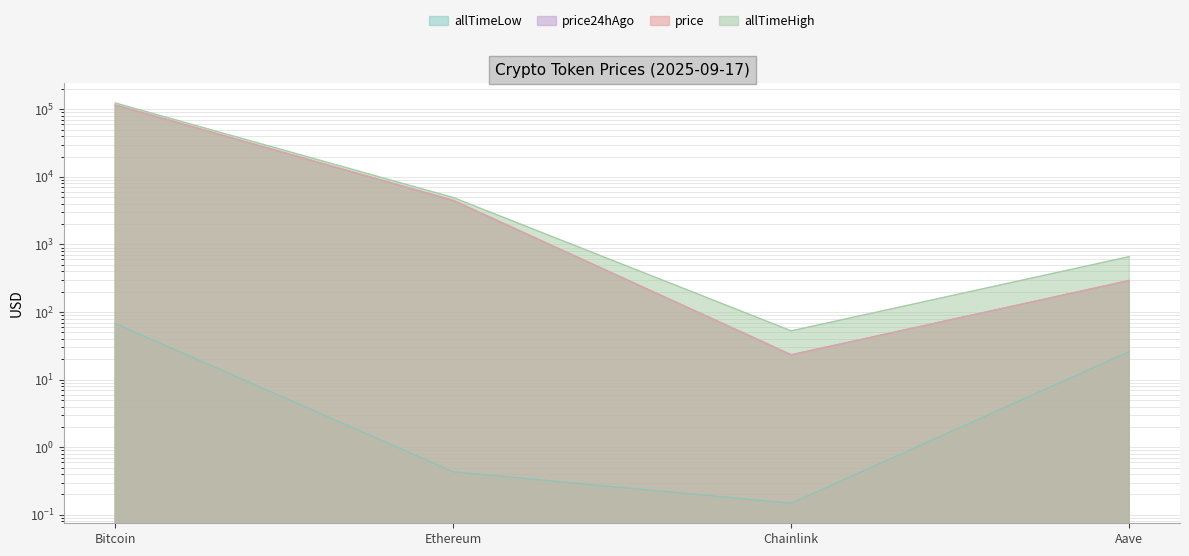

Which category has the lowest value across all series?

Chainlink